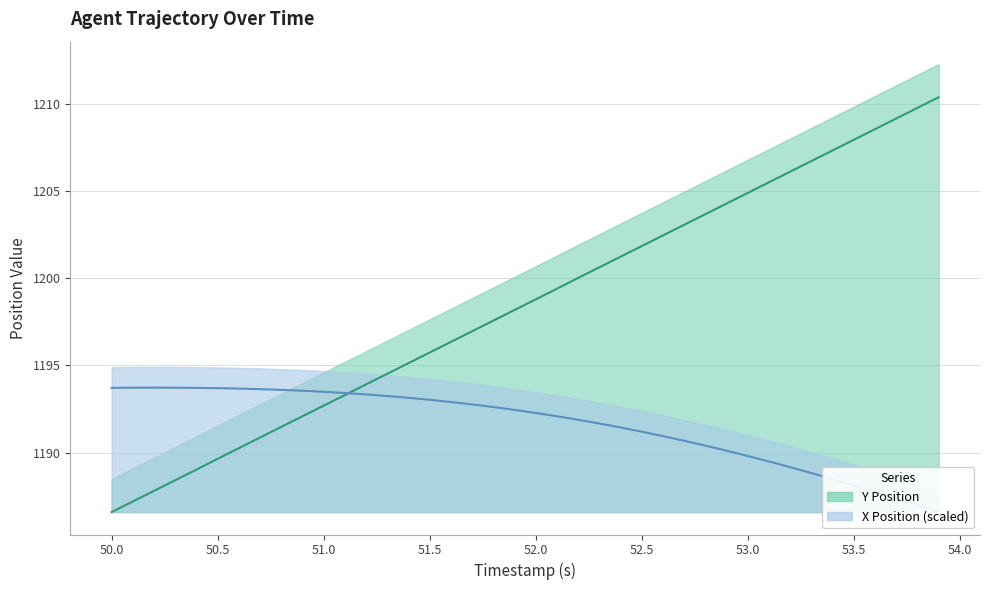

Does the chart have visible grid lines?

Yes